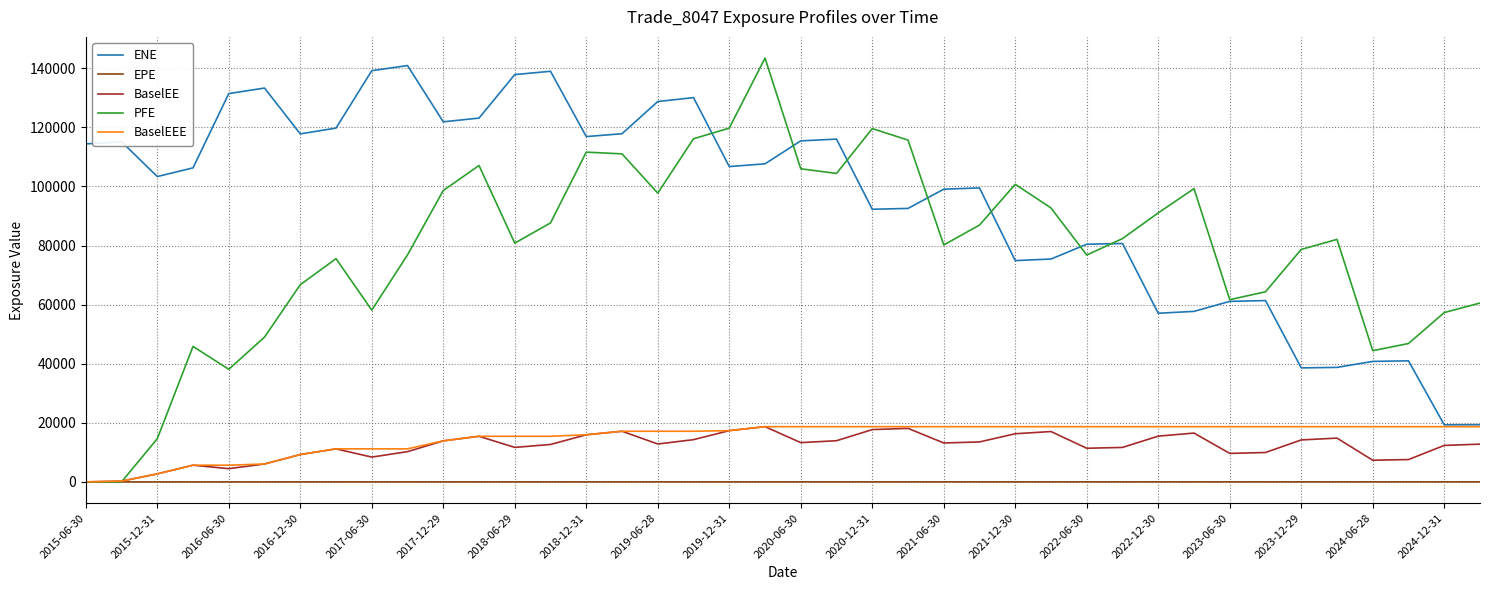

True or false: ENE and EPE cross at least once.

False